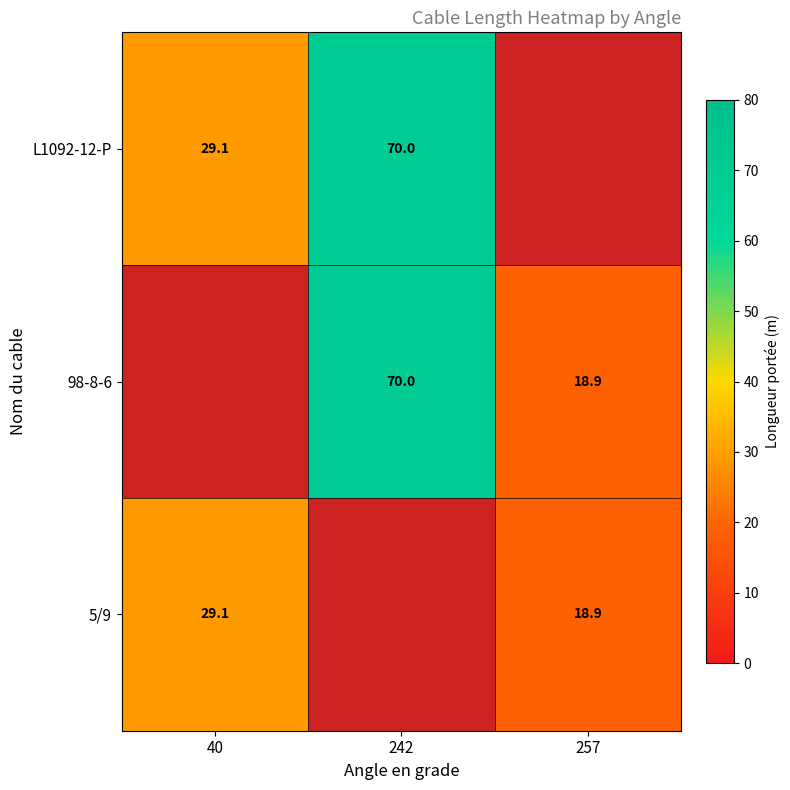

What is the sum of the 98-8-6 values at 242 and 257?

88.9